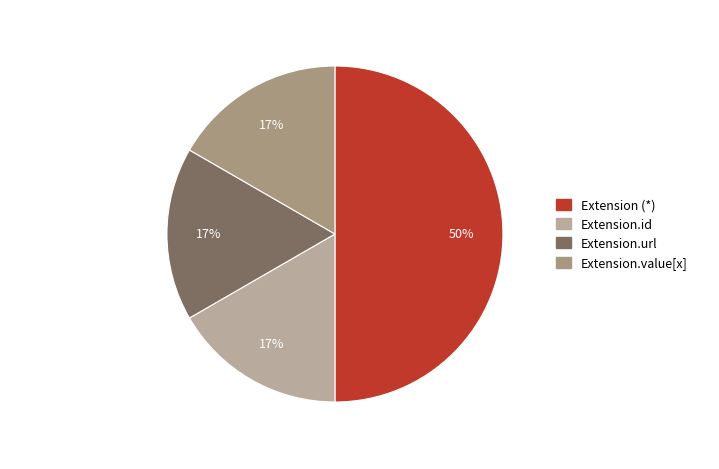

How many segments does this pie chart have?

4